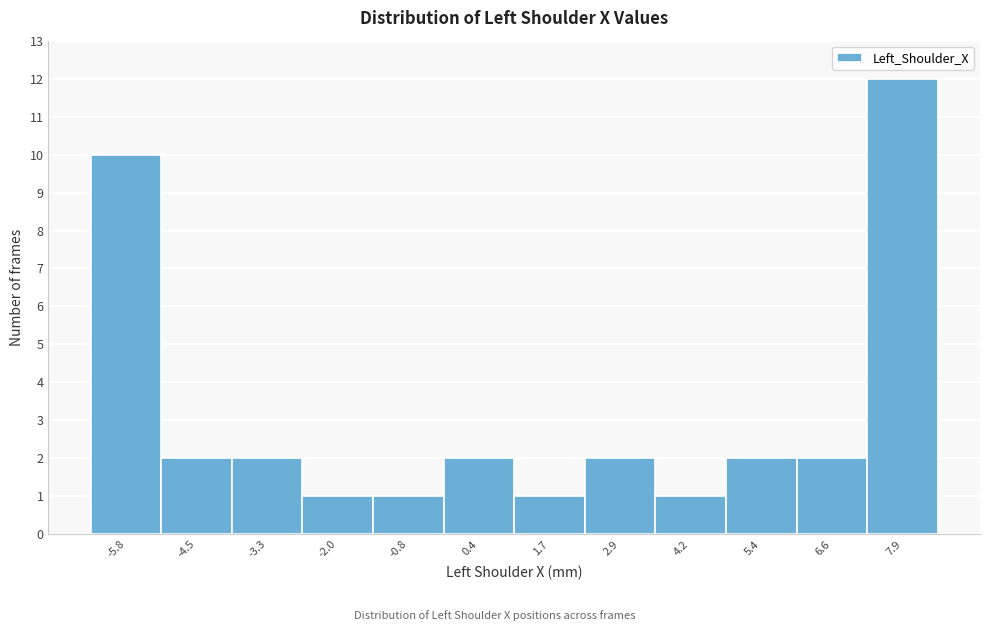

Reading left to right, what are all the values shown in this chart?

-5.8=10	-4.5=2	-3.3=2	-2.0=1	-0.8=1	0.4=2	1.7=1	2.9=2	4.2=1	5.4=2	6.6=2	7.9=12